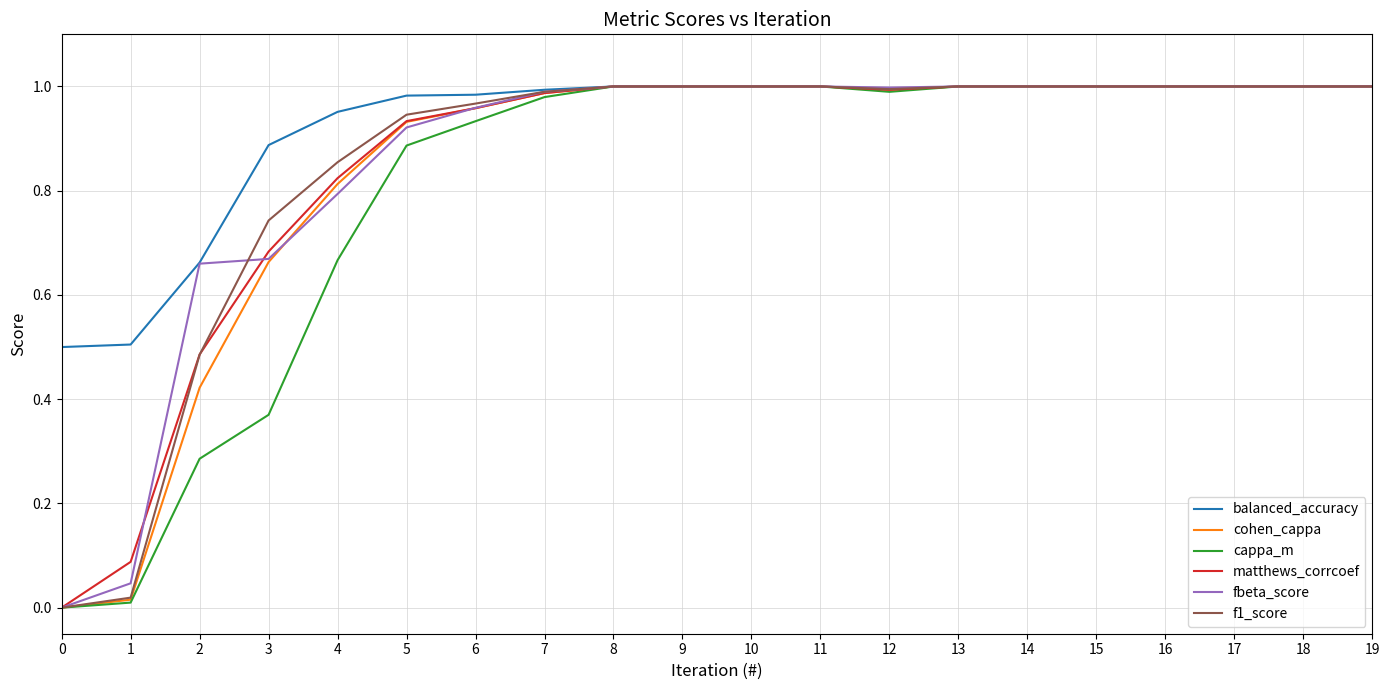

Is the value of cappa_m at 19 greater than the value of cohen_cappa at 2?

Yes